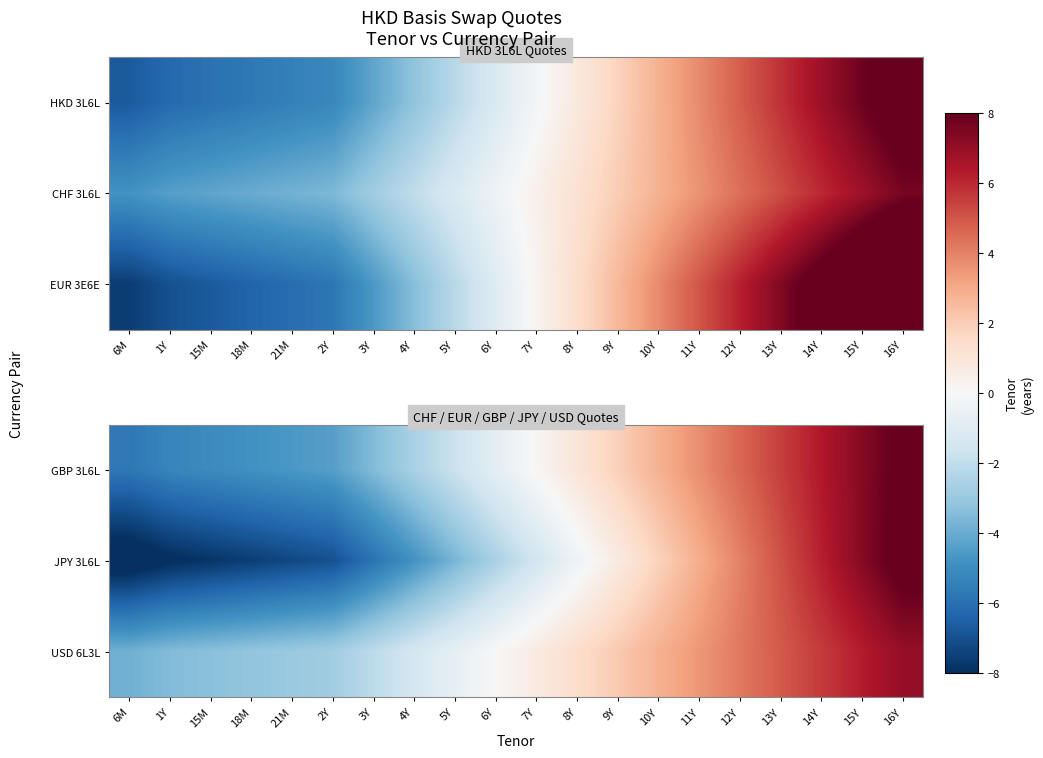

What is the difference between the USD 6L3L values at 14Y and 12Y?

1.4